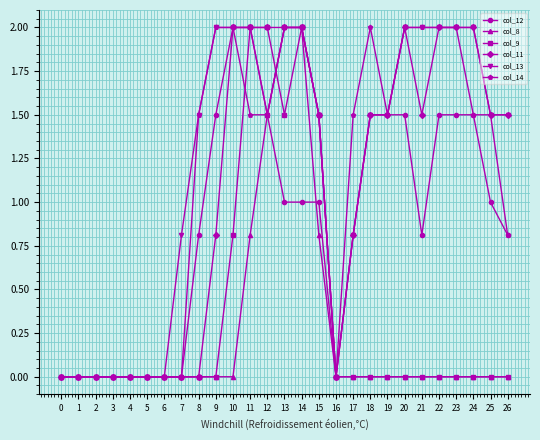

What is the value of the col_14 point at the 24th from the left?

2.0